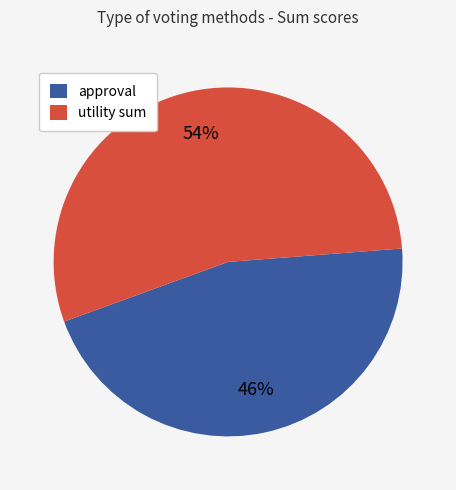

To the nearest percent, what is the combined percentage of approval and utility sum?

100%